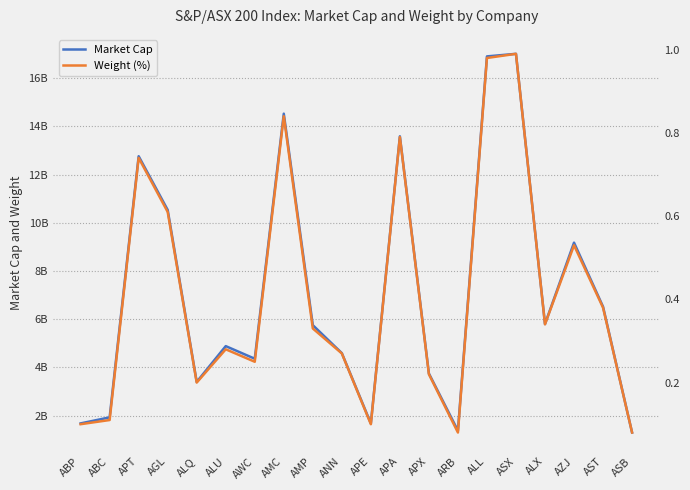

At which category is the sum across all series the highest?

ASX